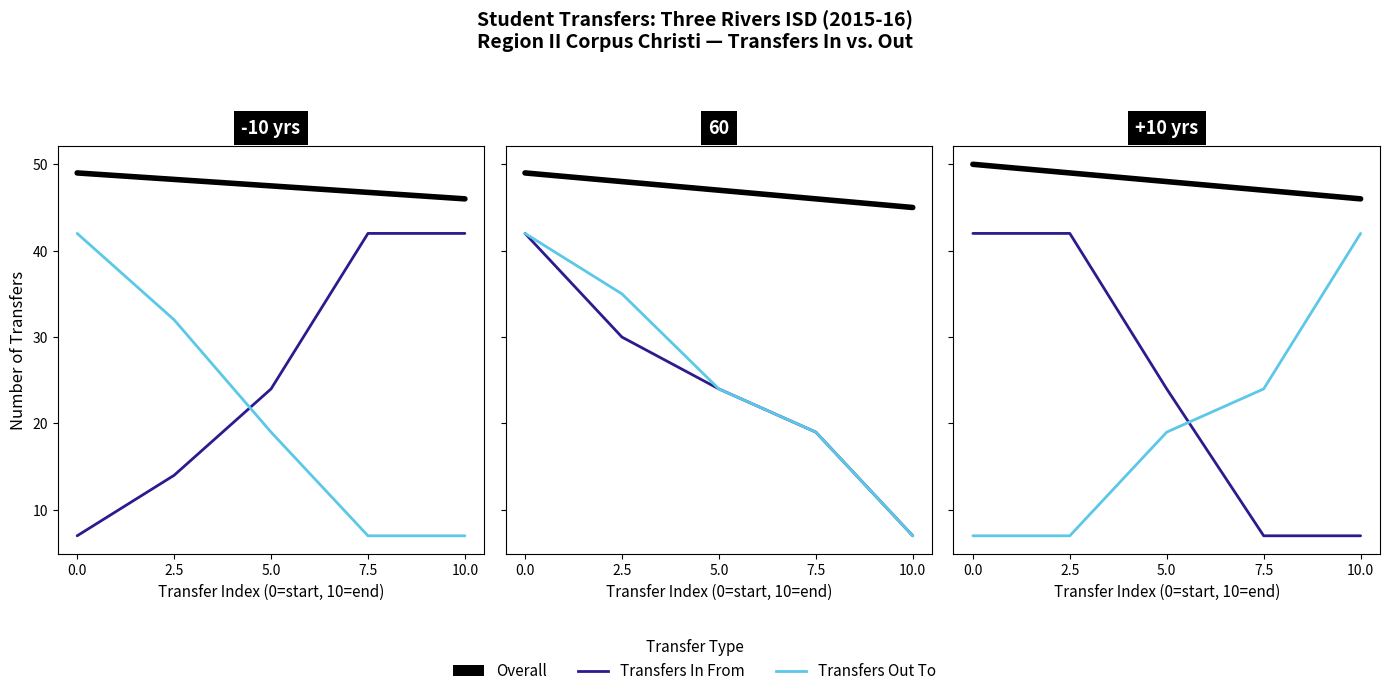

Count the number of data series in this chart.

3